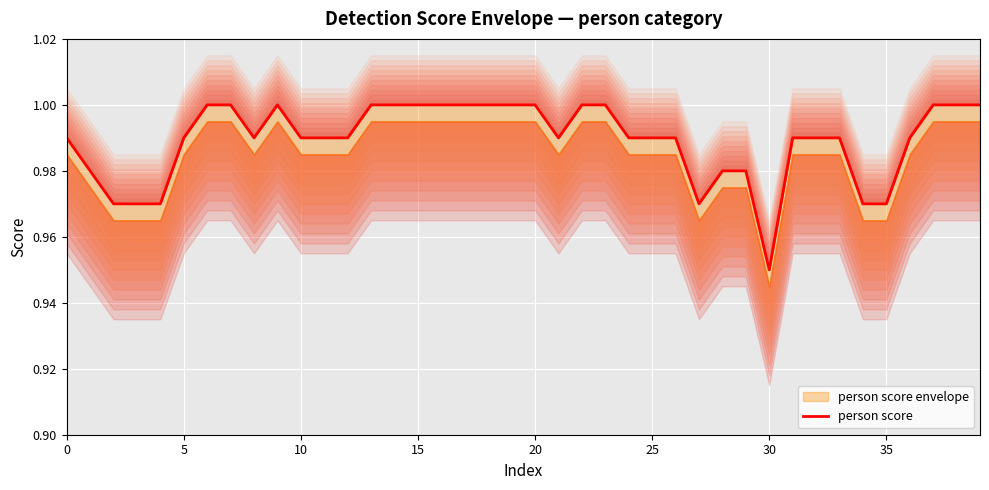

How many lines are shown in the chart?

1